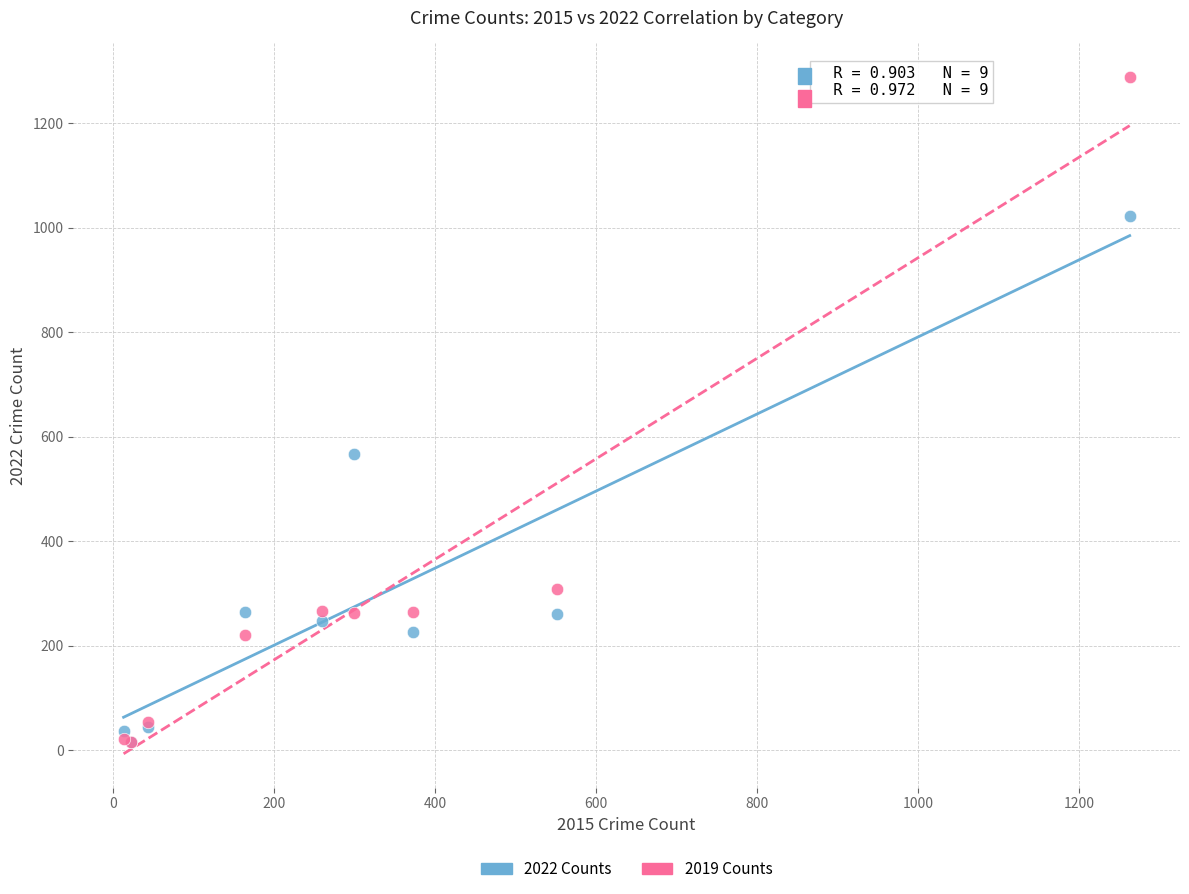

In the 2022 Counts series, what Y value is closest to 519?

567